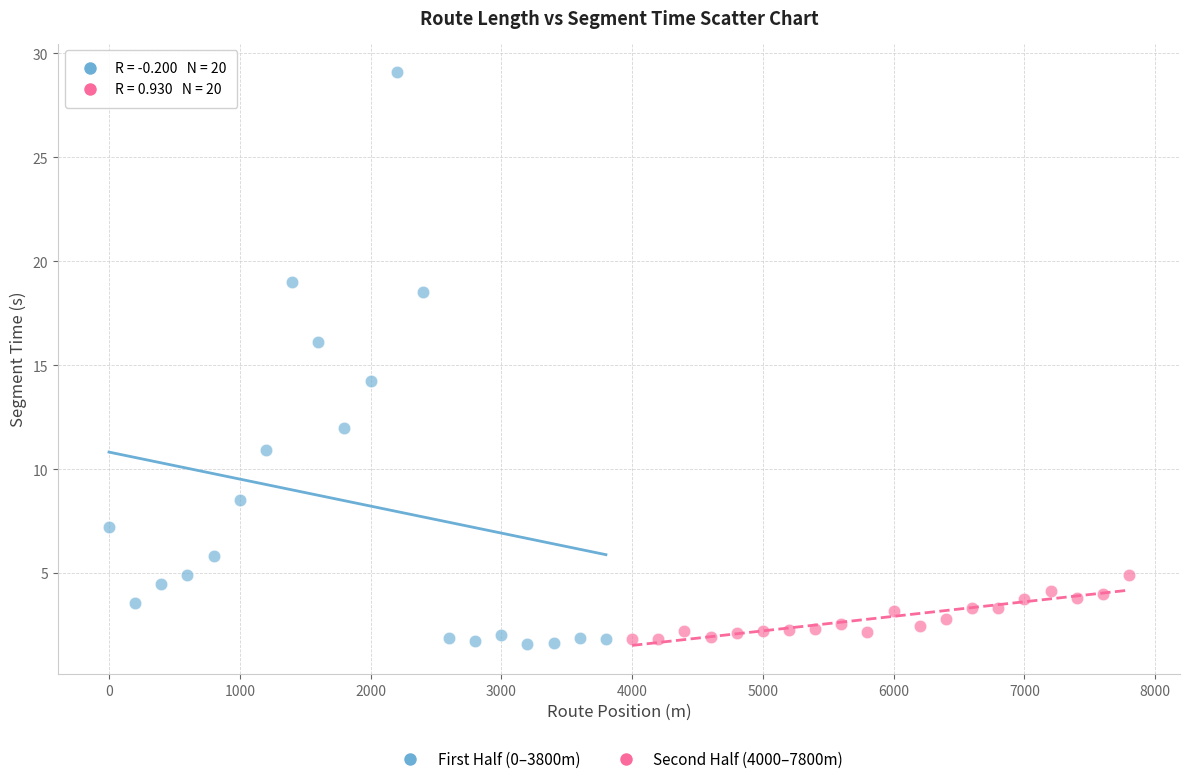

Which series has the widest spread of Y values?

First Half (0–3800m)